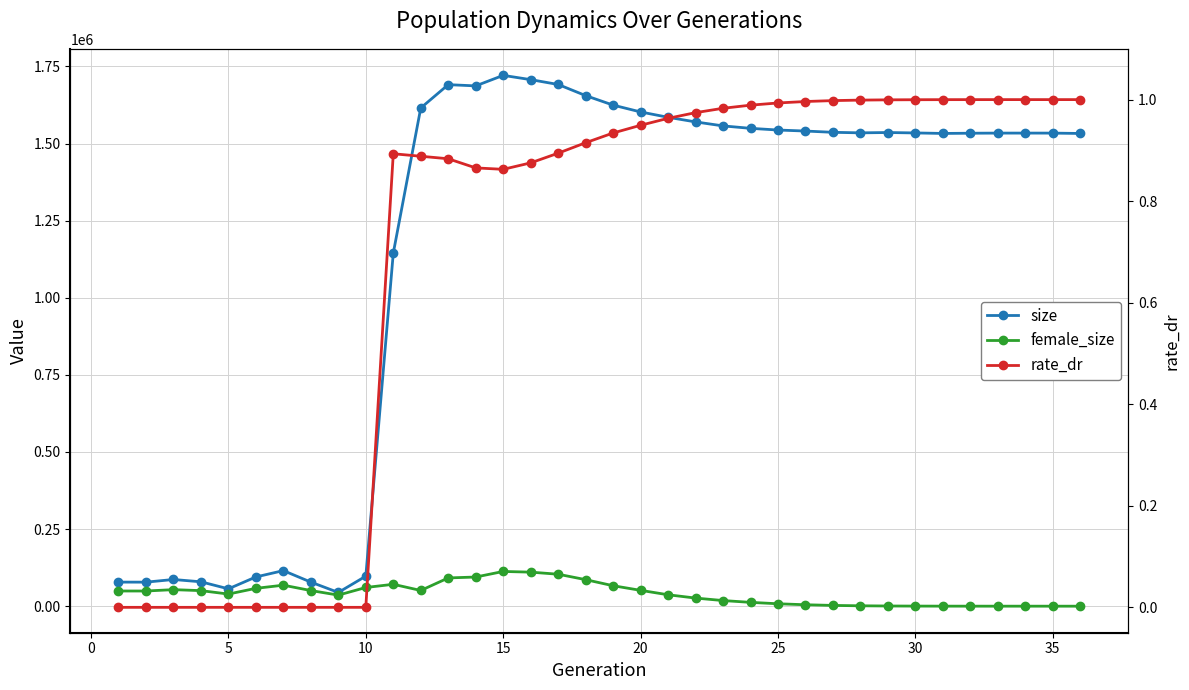

What is the difference between the size values at 25 and 28?

4778.0